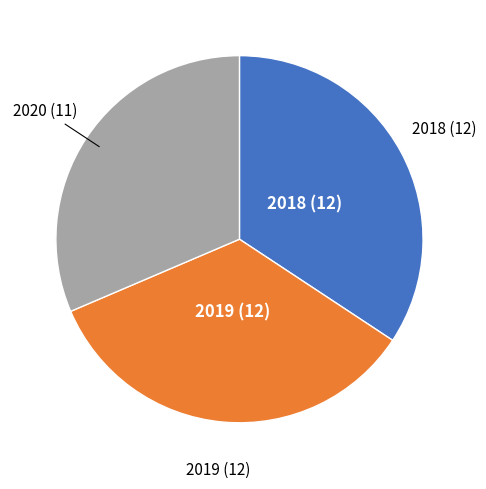

Does any single category account for the majority?

No